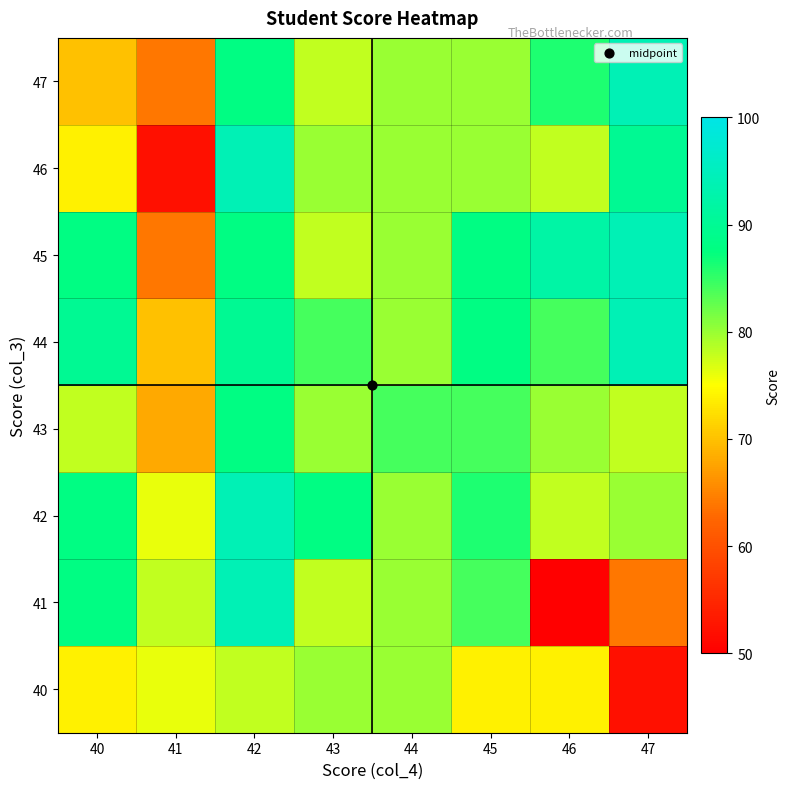

Reading left to right, transcribe all the data shown in this chart.

40: 40=74	41=76	42=78	43=80	44=80	45=74	46=74	47=52
41: 40=88	41=78	42=94	43=78	44=80	45=84	46=30	47=64
42: 40=88	41=76	42=94	43=88	44=80	45=86	46=78	47=80
43: 40=78	41=68	42=88	43=80	44=84	45=84	46=80	47=78
44: 40=90	41=70	42=90	43=84	44=80	45=88	46=84	47=94
45: 40=88	41=64	42=88	43=78	44=80	45=88	46=92	47=94
46: 40=74	41=52	42=94	43=80	44=80	45=80	46=78	47=90
47: 40=70	41=64	42=88	43=78	44=80	45=80	46=86	47=94